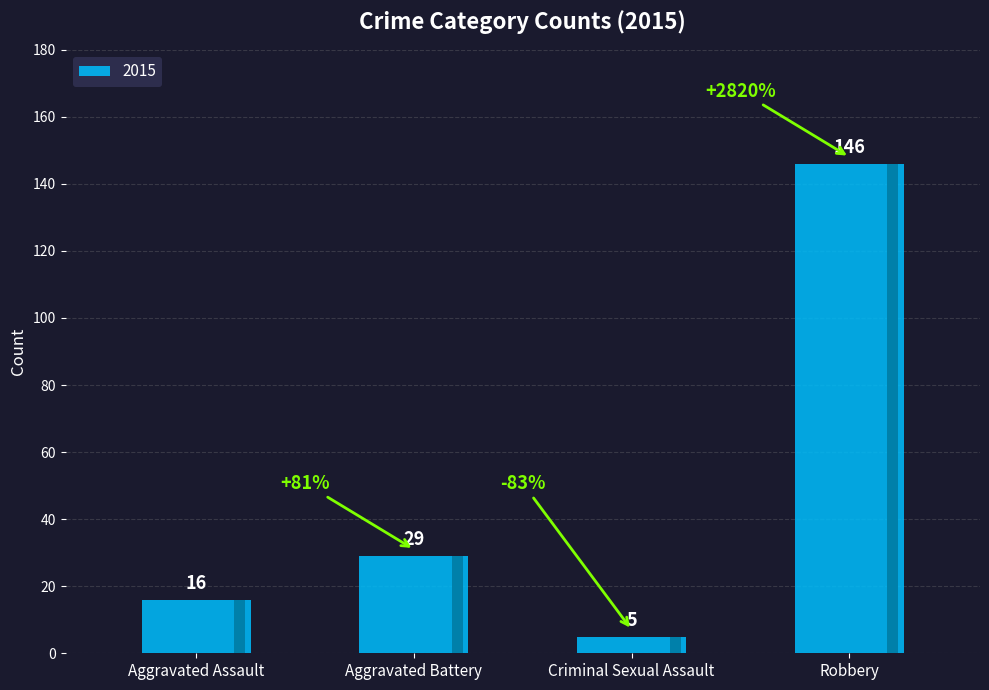

Where is the data nearest to the value 75?

Aggravated Battery